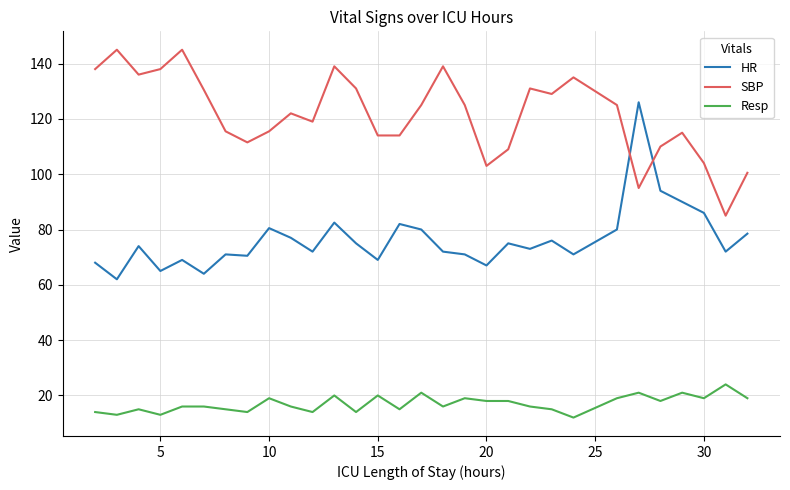

True or false: Resp and SBP cross at least once.

False